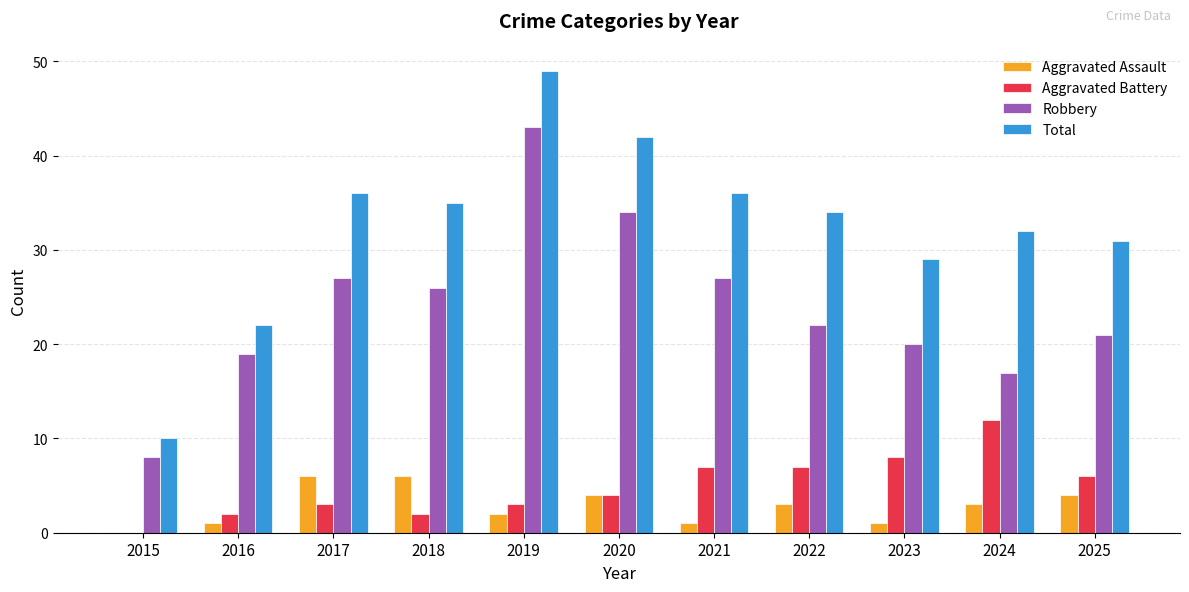

How many groups of bars are there?

11